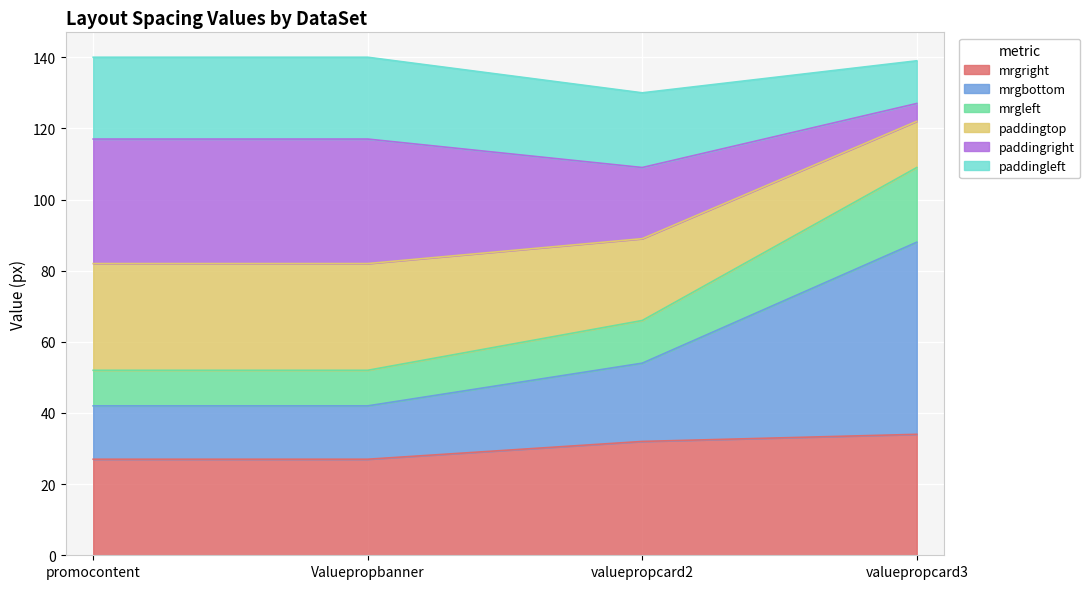

Which has a higher value, valuepropcard3 or Valuepropbanner?

valuepropcard3